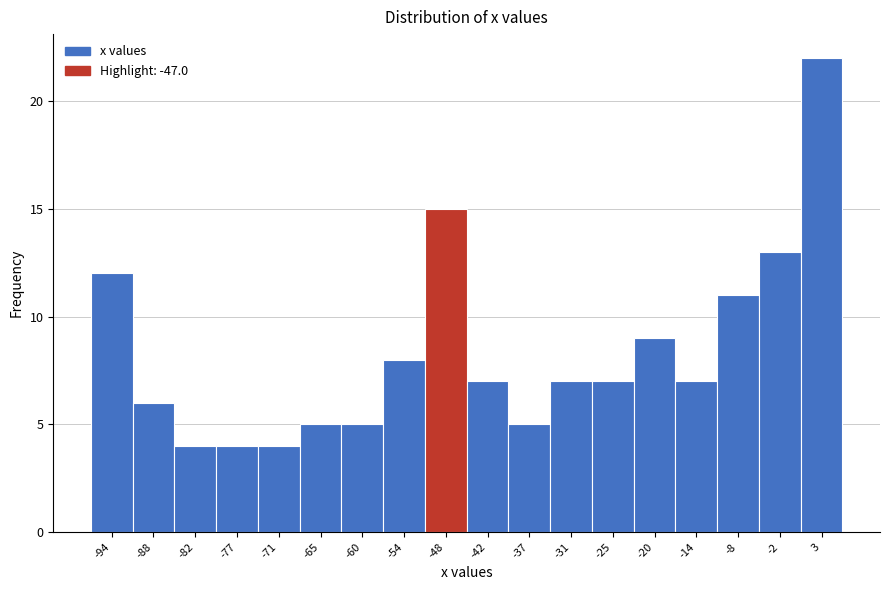

What is the height of the bar covering -22 to -17 on the x-axis? Neither the bar edges nor the heights are printed on the chart, so give them approximately, as read against the axes.

9